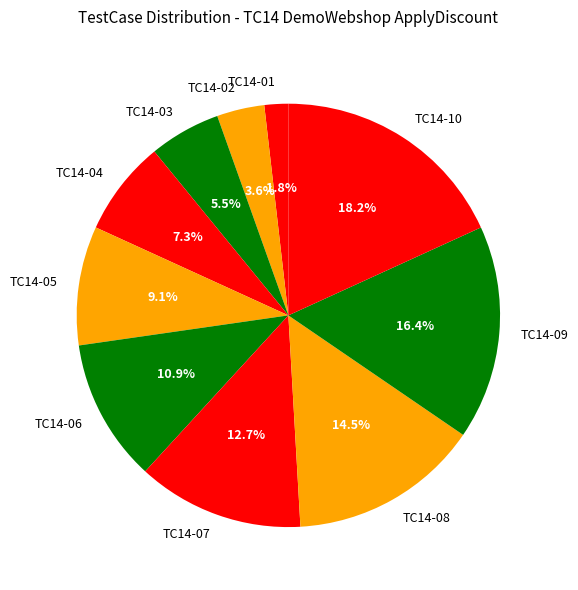

To the nearest percent, what is the average slice percentage?

10%